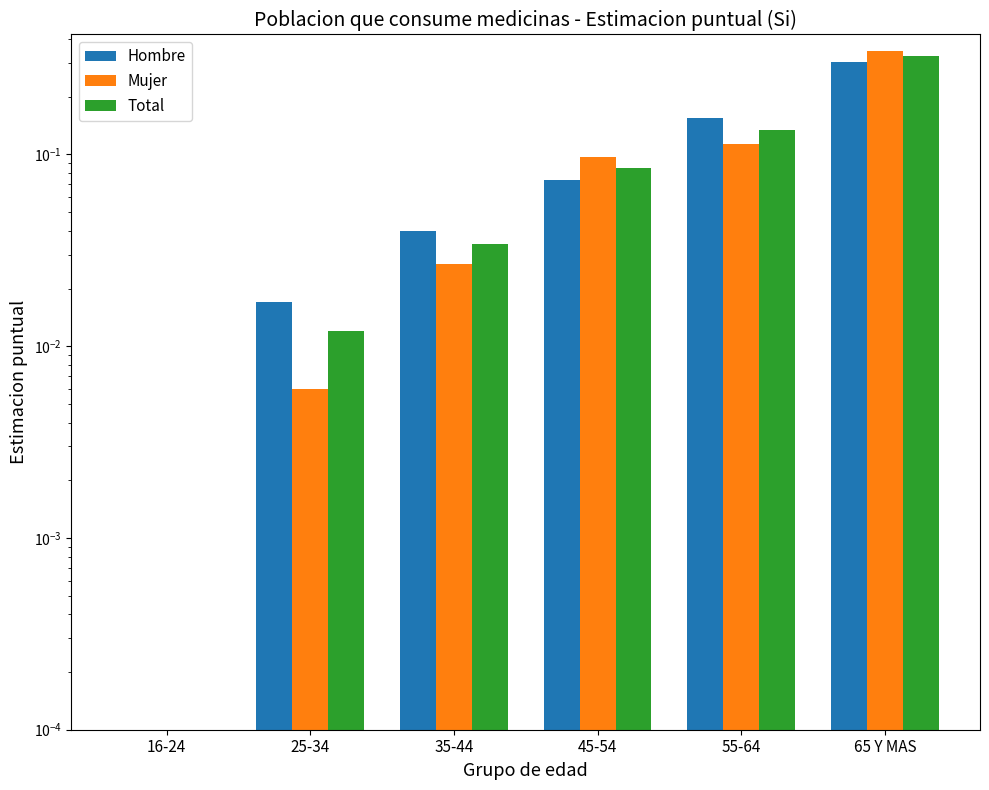

Rank the series by their maximum value, from lowest to highest.

Hombre, Total, Mujer